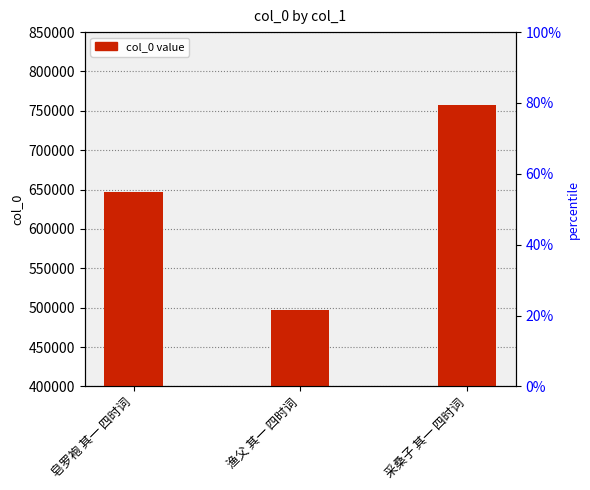

What is the difference between the values at 采桑子 其一 四时词 and 渔父 其一 四时词?

260512